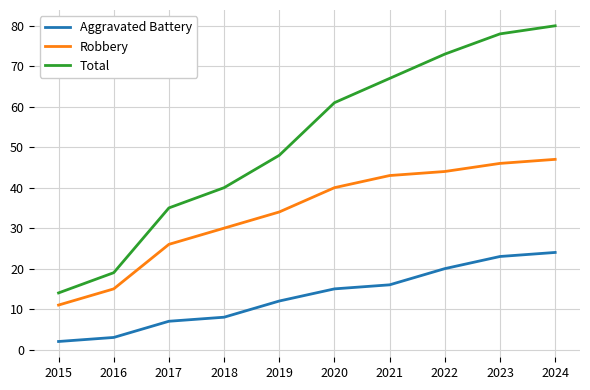

What is the difference between the Robbery values at 2022 and 2019?

10